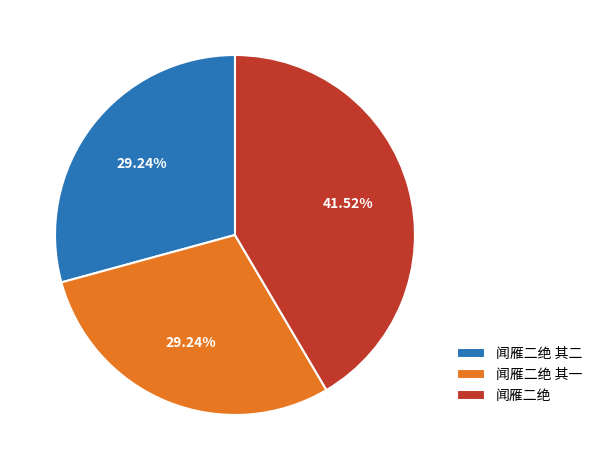

True or false: 闻雁二绝 其二 accounts for 29% of the total.

True